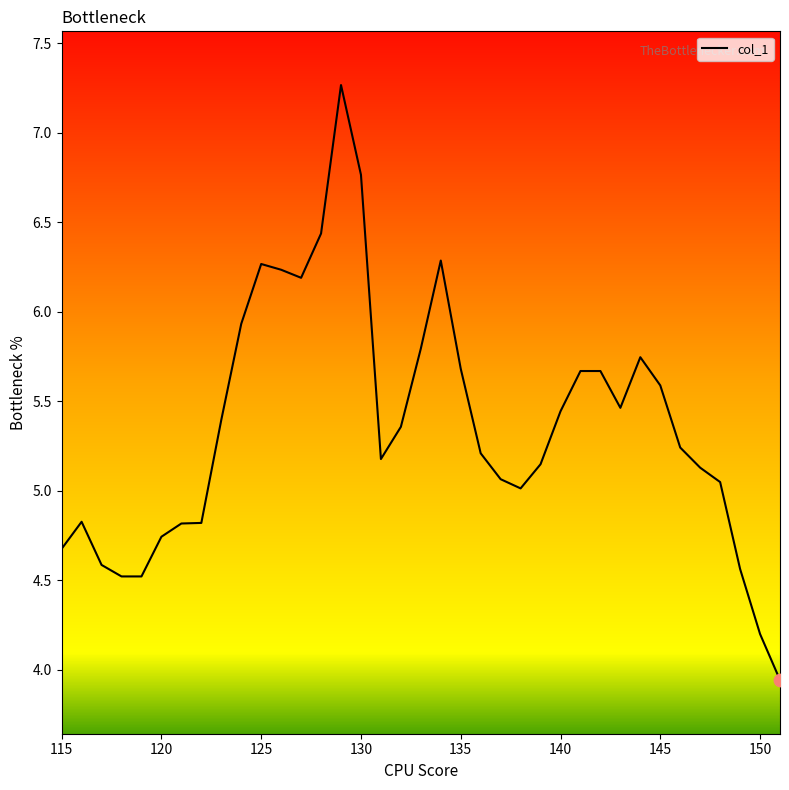

What is the greatest value displayed?

7.3